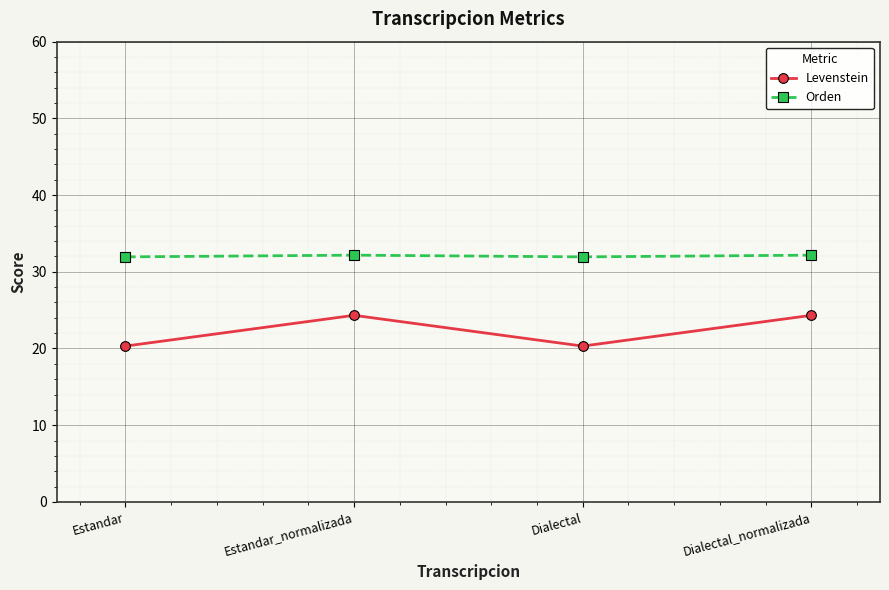

What is the sum of the Orden values at Estandar and Estandar_normalizada?

64.1